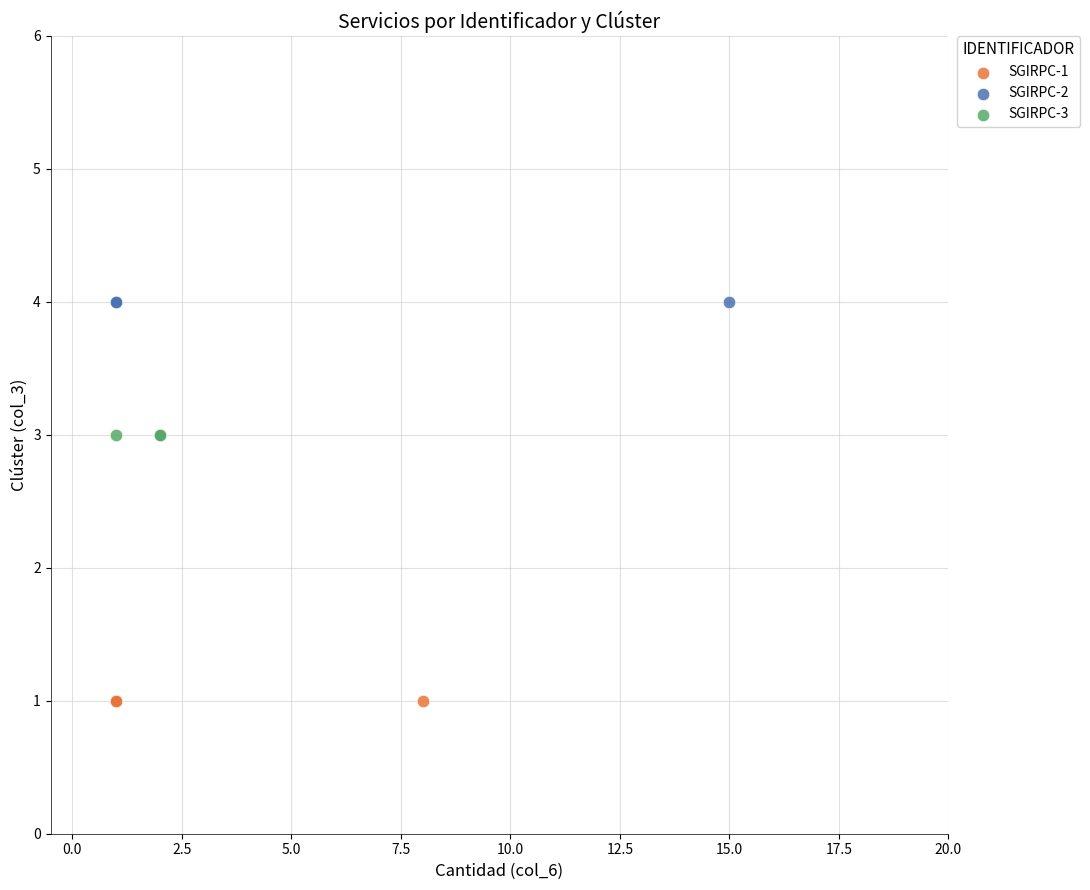

Which series contains the lowest Y value?

SGIRPC-1